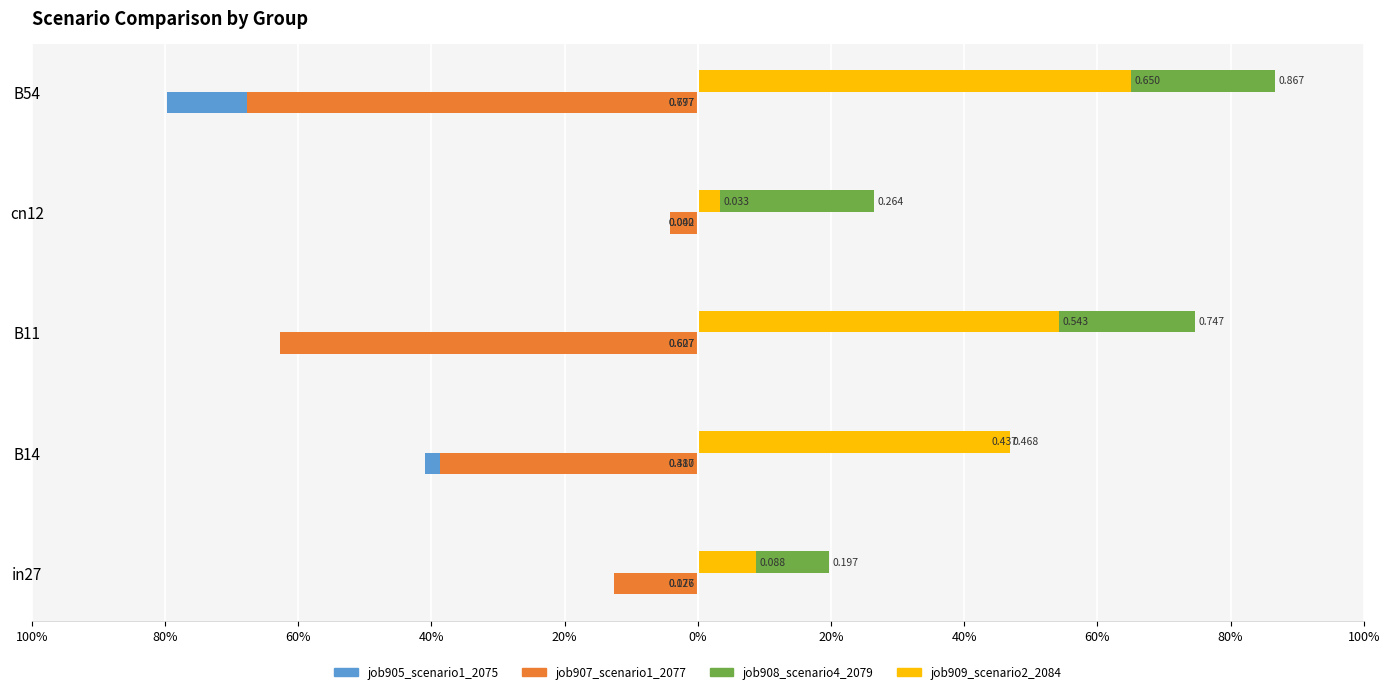

What is the value of the job909_scenario2_2084 bar at the 1st from the left?

0.1